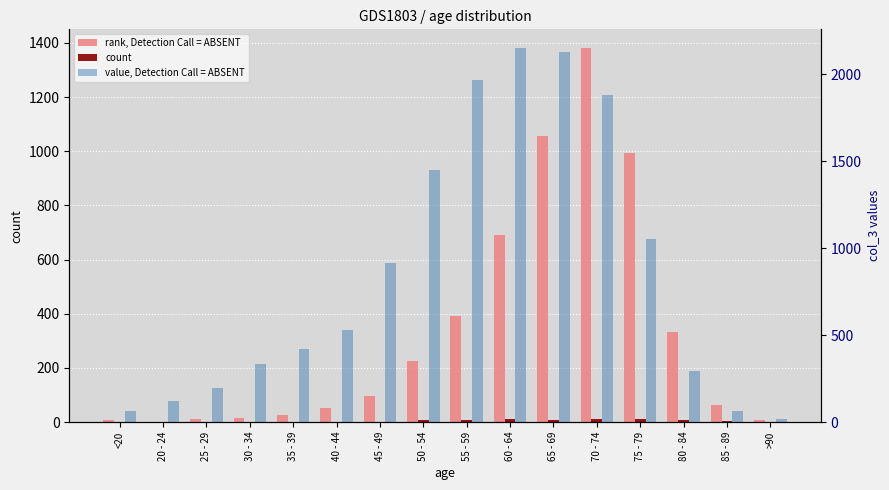

What is the label of the 7th bar from the right?

60 - 64